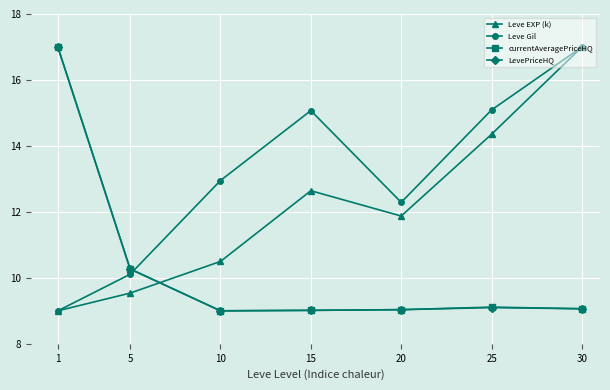

At which label does Leve Gil first exceed 12?

10